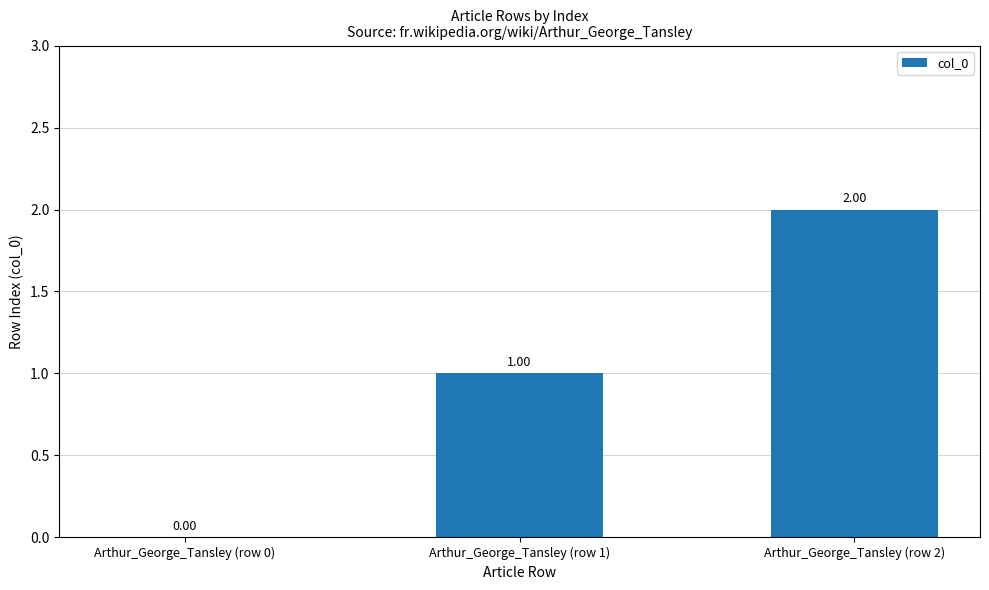

Approximately how many times larger is the value at Arthur_George_Tansley (row 2) compared to Arthur_George_Tansley (row 1)?

2.0